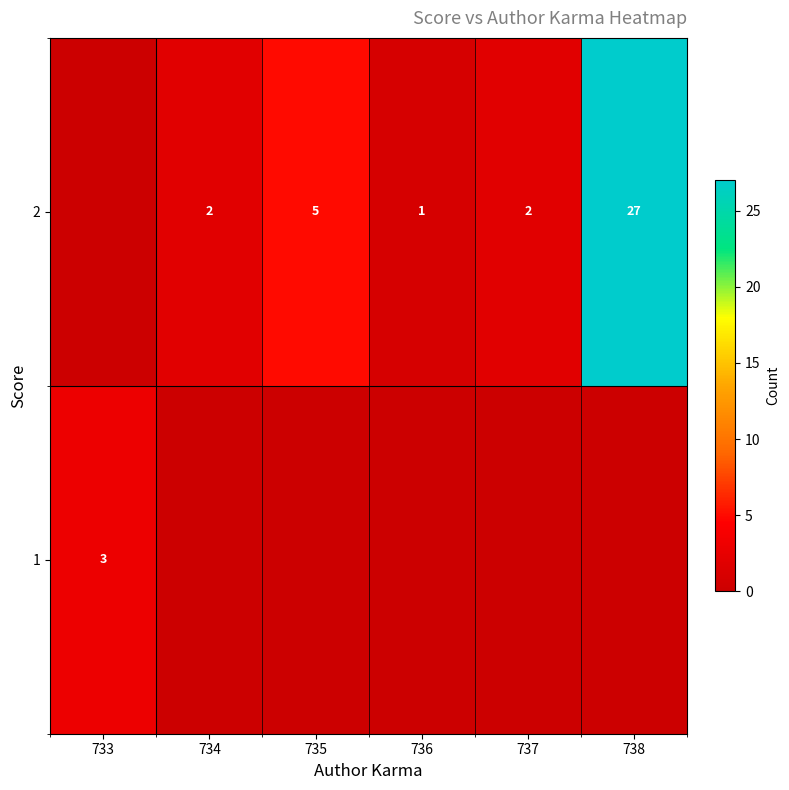

How many values in row_0 are above zero?

1